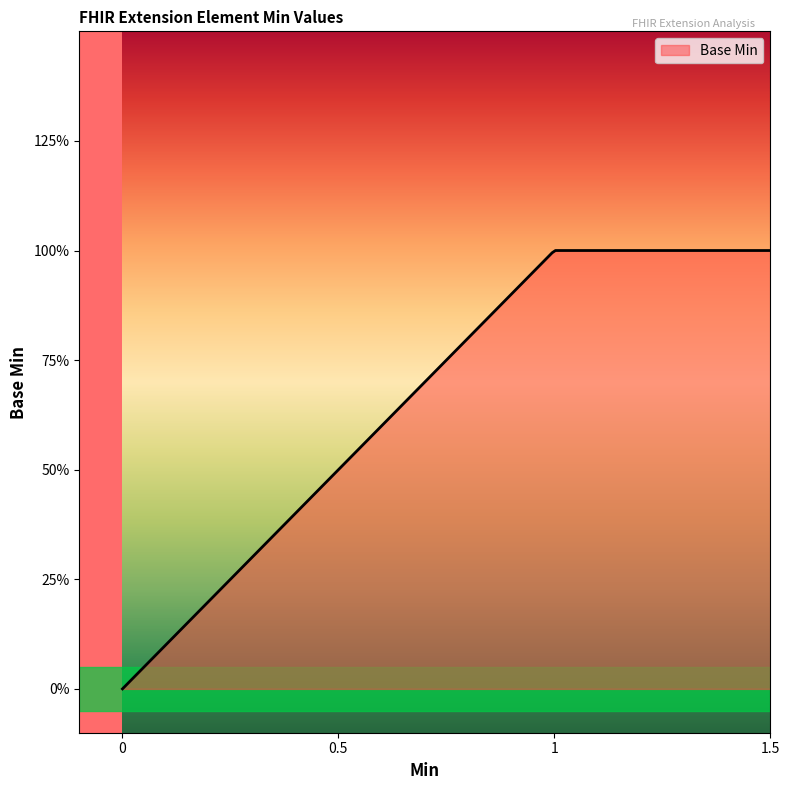

Does the chart display data point markers on the line(s)?

No